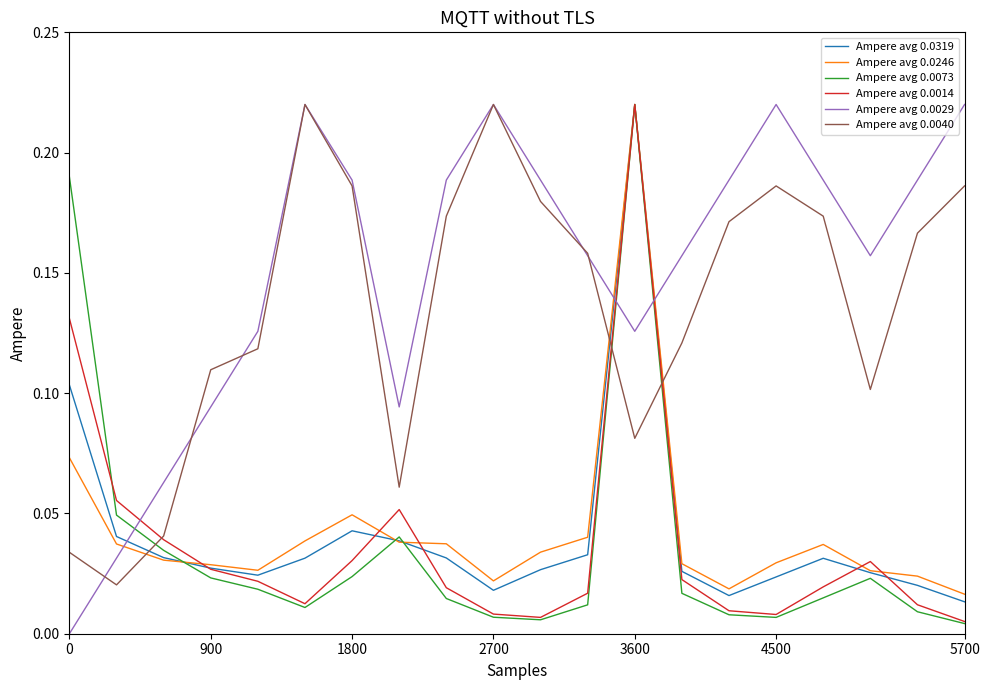

Which series has the largest total across all categories?

Ampere avg 0.0029